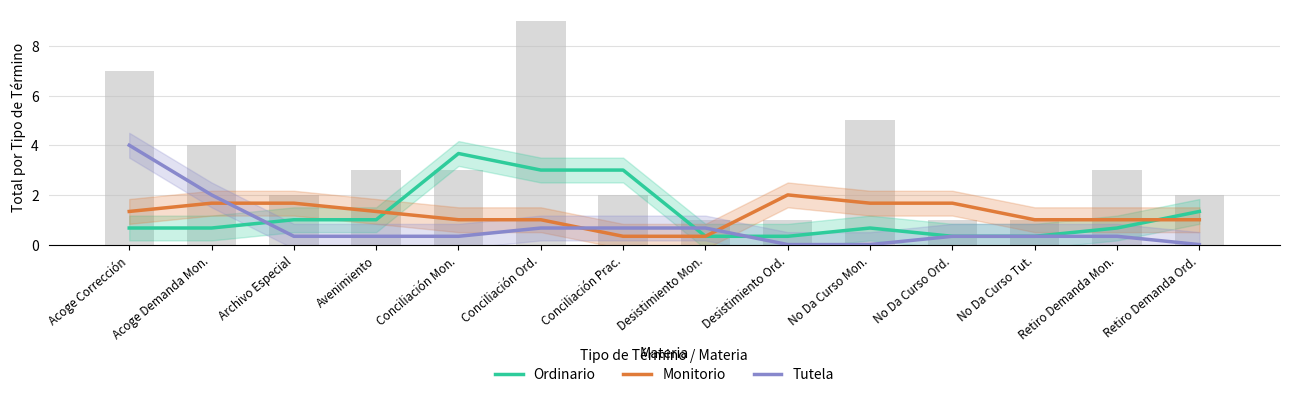

How many positive values does the Tutela series have?

11